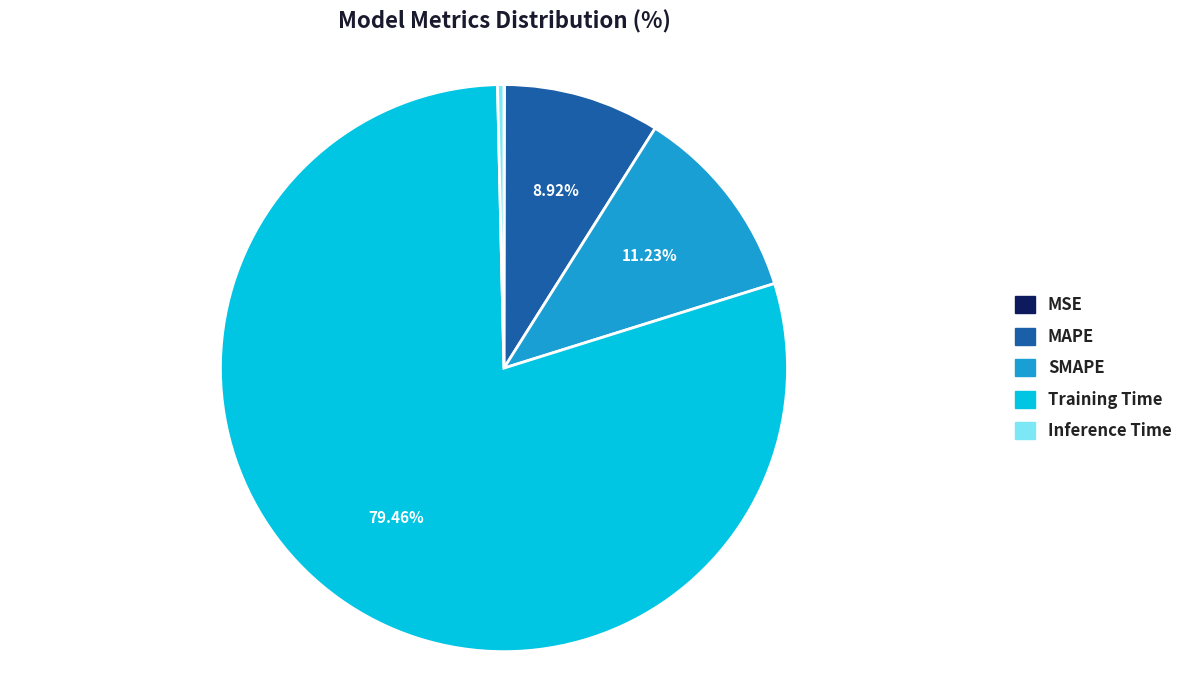

To the nearest percent, what percentage of the pie is MAPE?

9%